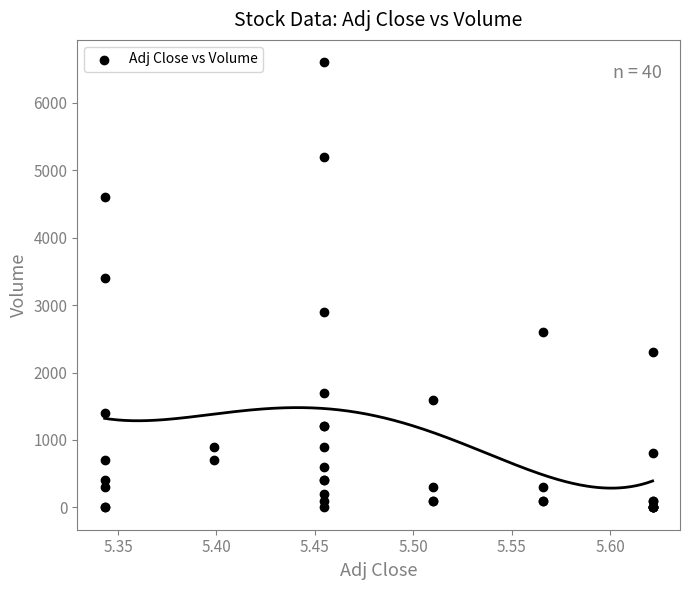

What Y value in the scatter plot is closest to 3300?

3400